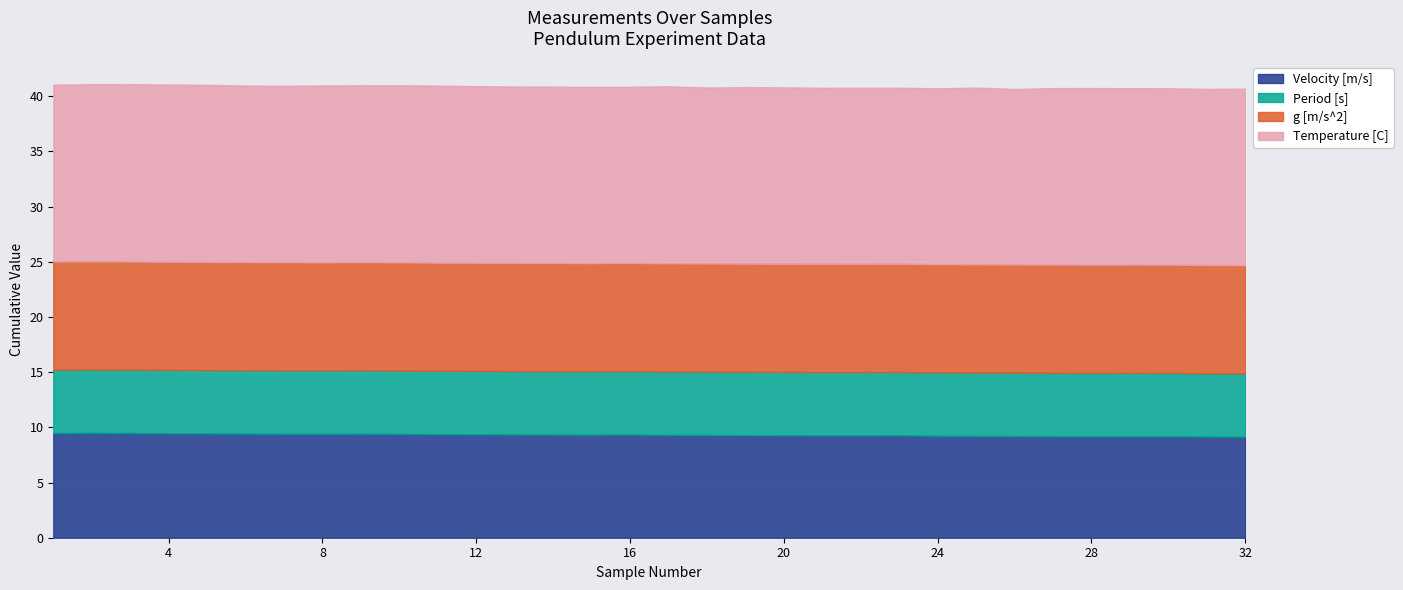

The Velocity [m/s] series shows 9.2 at 24. True or false?

True